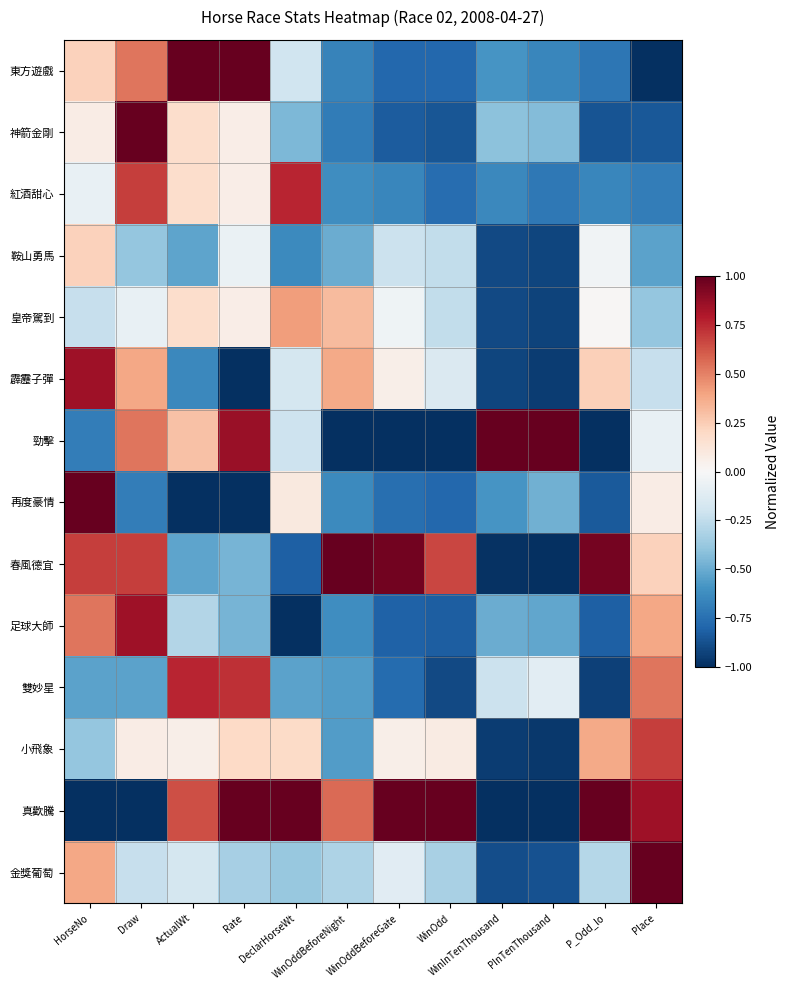

Which series changed the most between ActualWt and Place?

東方遊戲